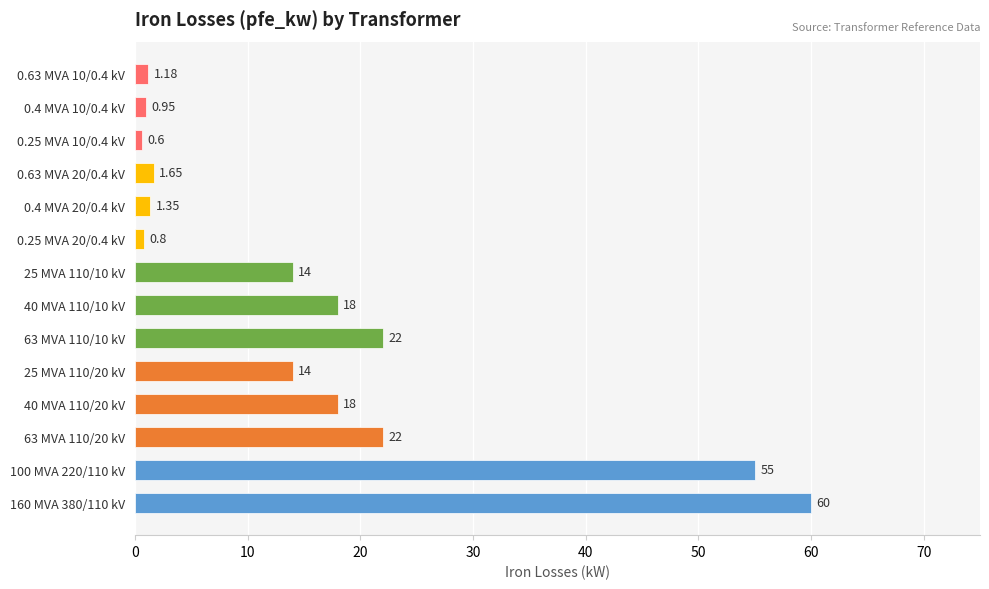

Between 25 MVA 110/20 kV and 40 MVA 110/10 kV, which is larger?

40 MVA 110/10 kV